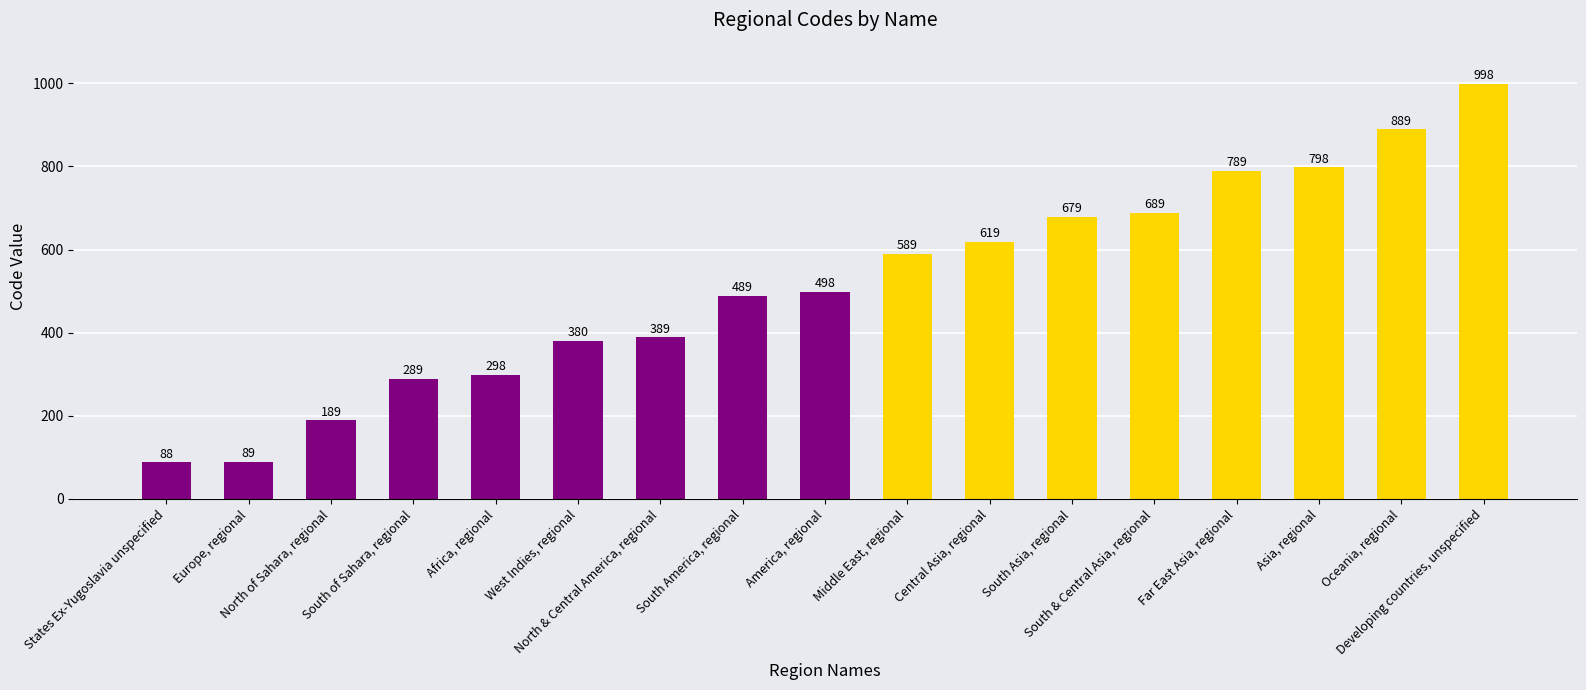

List the labels in order of value, smallest first.

States Ex-Yugoslavia unspecified, Europe, regional, North of Sahara, regional, South of Sahara, regional, Africa, regional, West Indies, regional, North & Central America, regional, South America, regional, America, regional, Middle East, regional, Central Asia, regional, South Asia, regional, South & Central Asia, regional, Far East Asia, regional, Asia, regional, Oceania, regional, Developing countries, unspecified